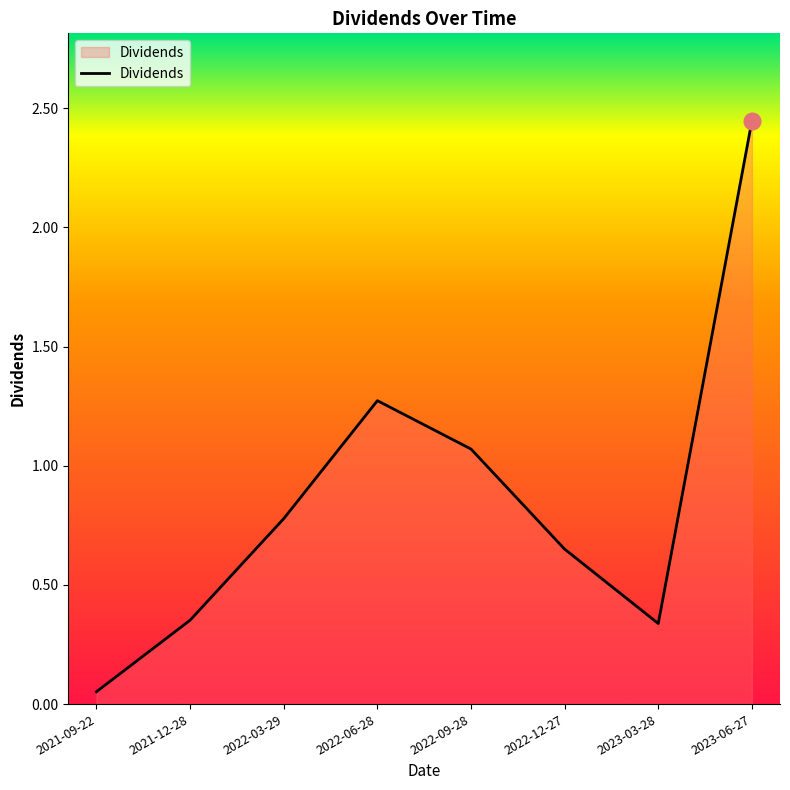

The chart shows a value of 0.6 at 2022-06-28. True or false?

False